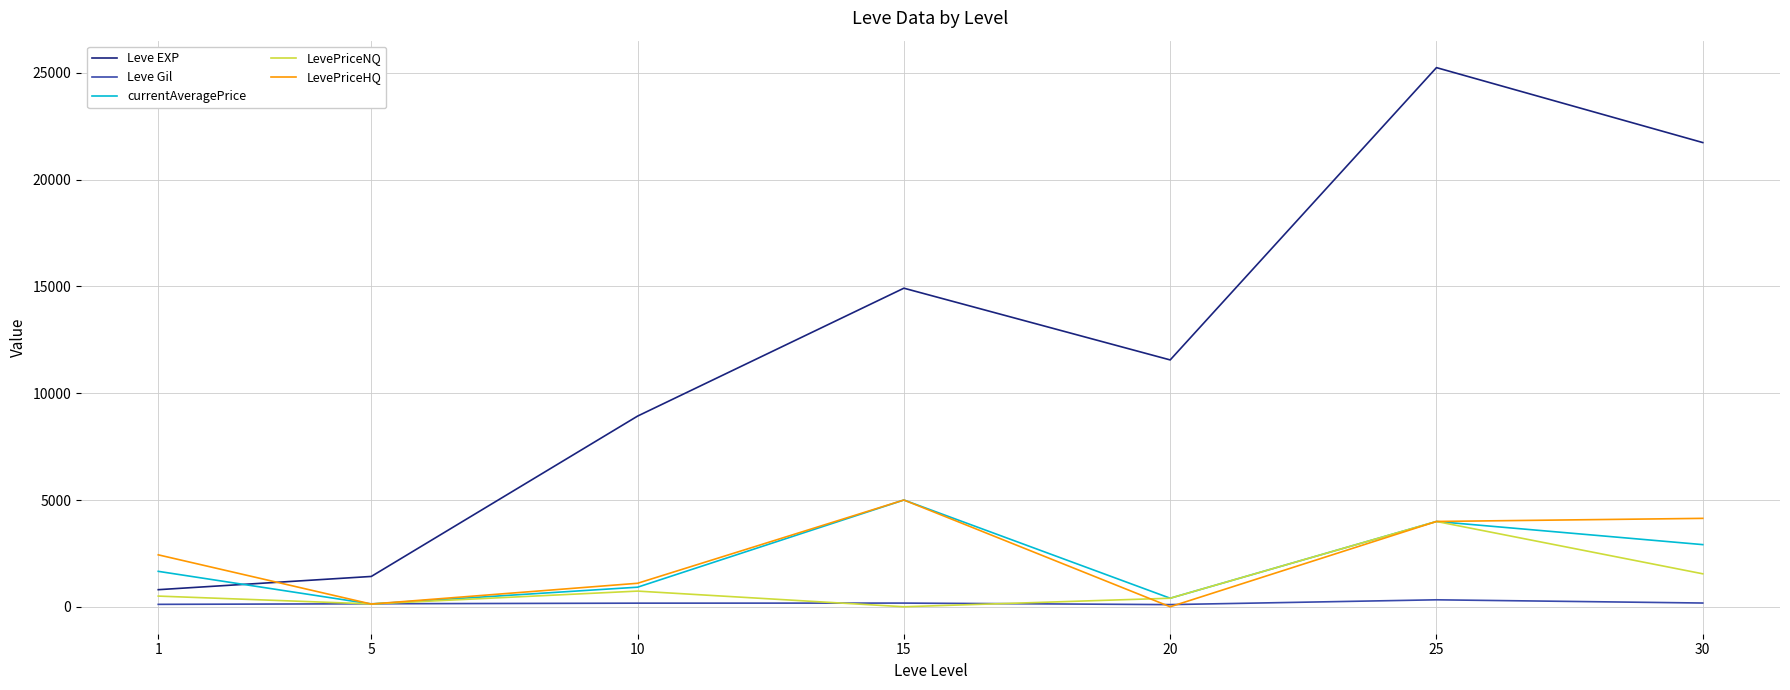

The value of Leve EXP at 30 is 38841.4. True or false?

False